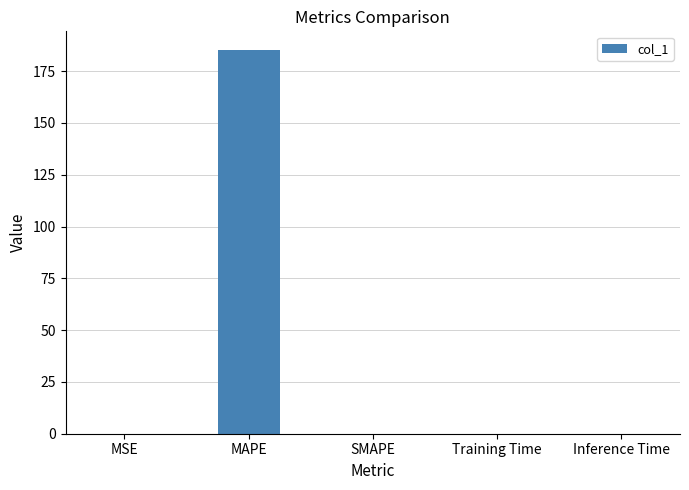

What is the sum of all values?

185.0